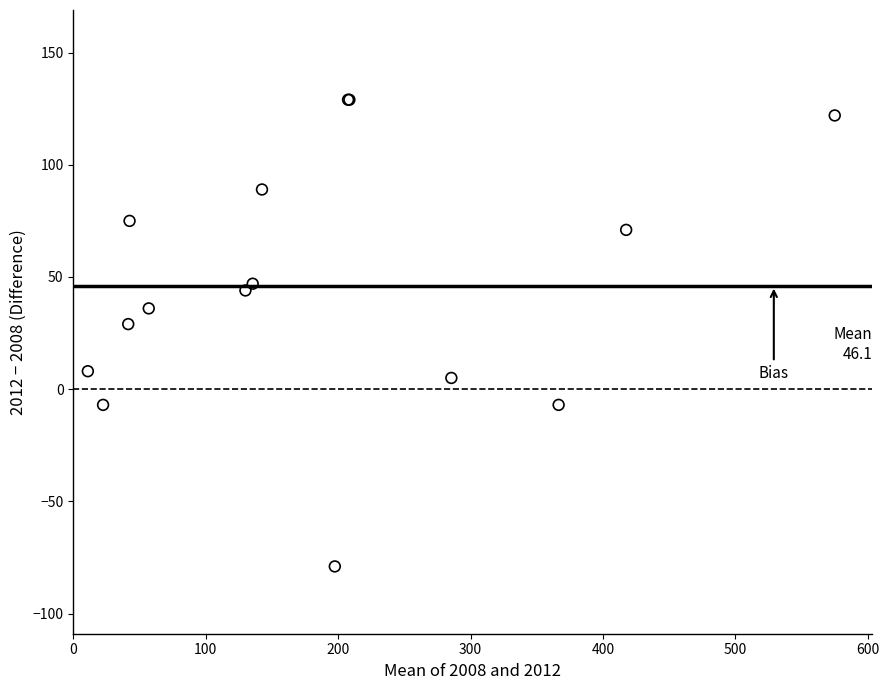

What Y value in the scatter plot is closest to 25?

29